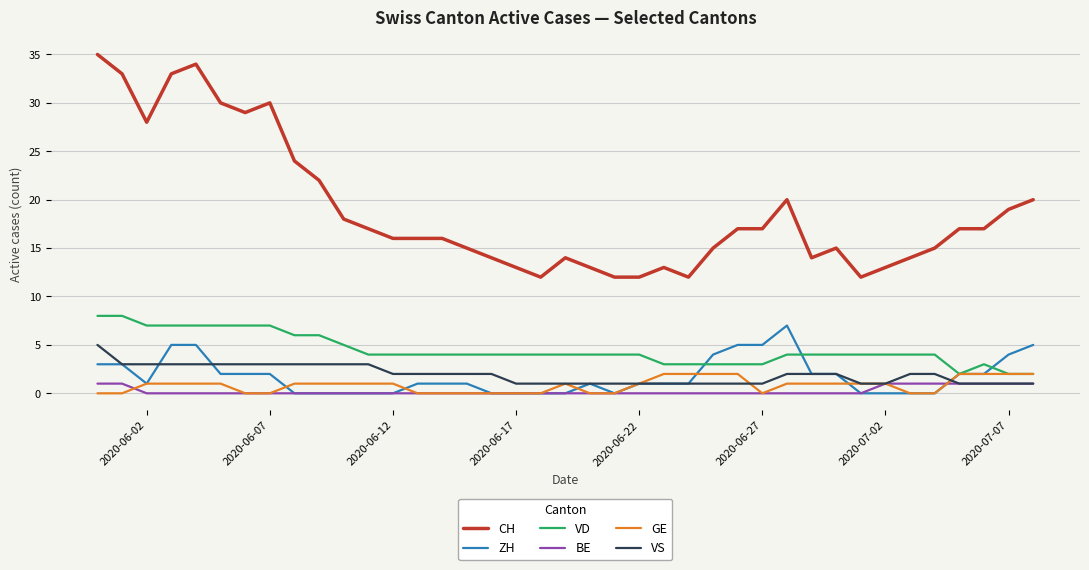

Which series has the largest range (max minus min)?

CH